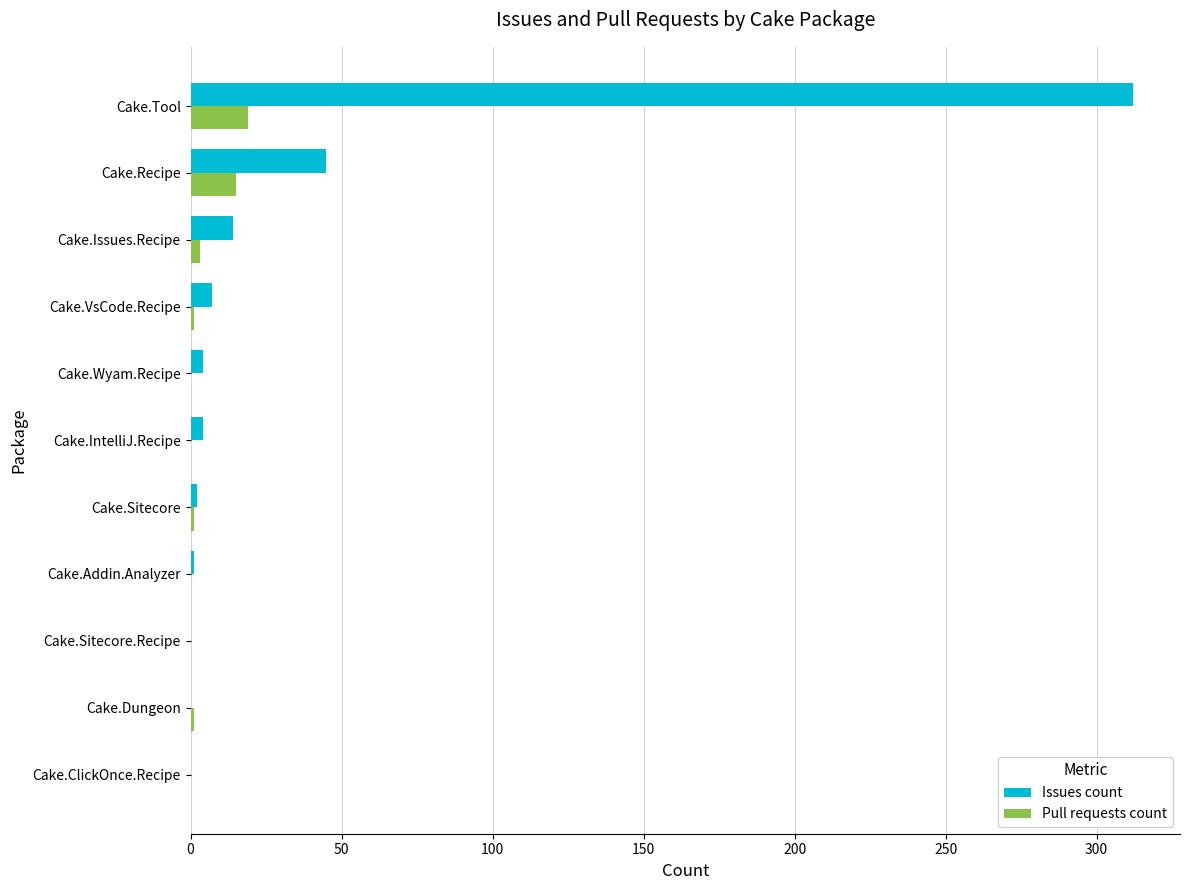

How many series are shown in this chart?

2